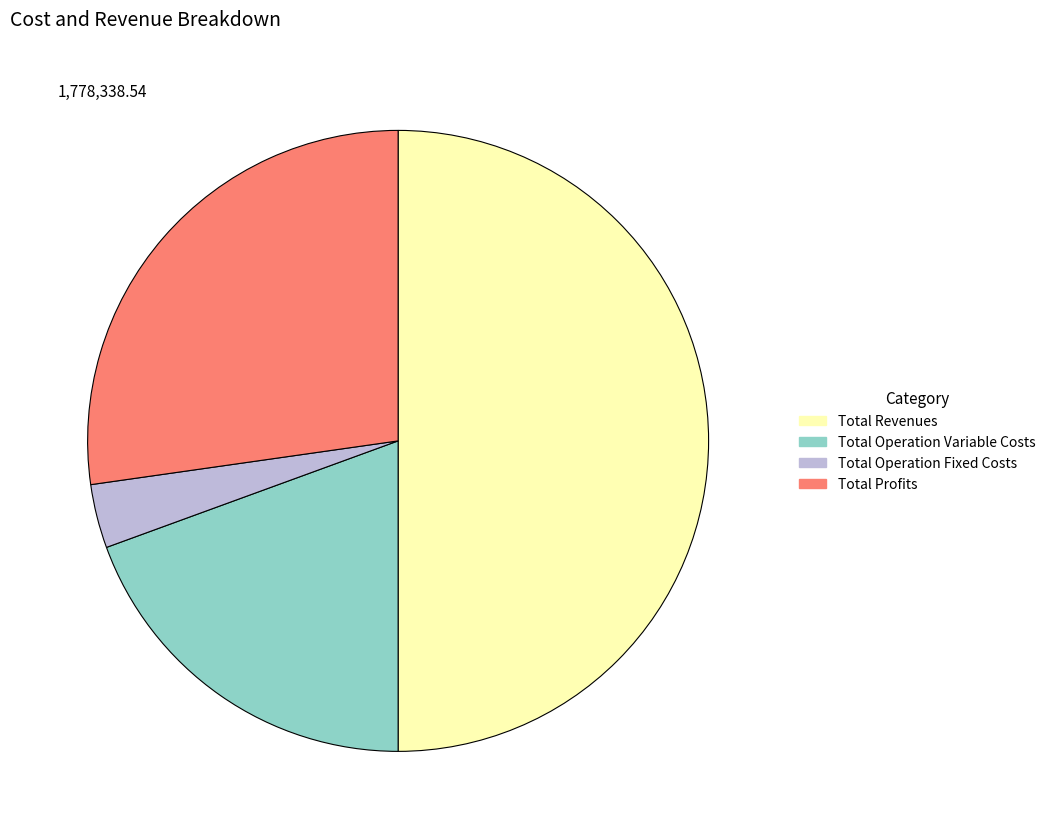

Rank the categories by value from lowest to highest.

Total Operation Fixed Costs, Total Operation Variable Costs, Total Profits, Total Revenues